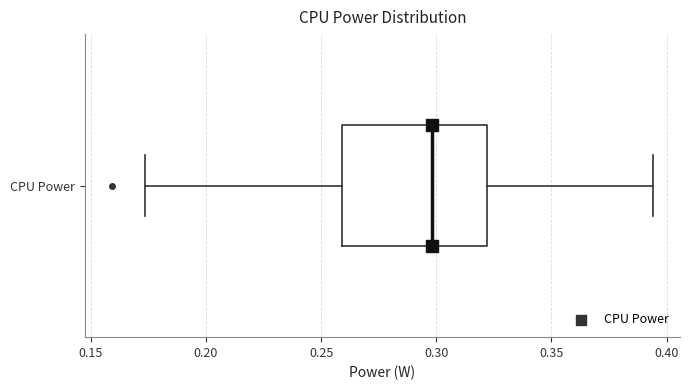

Read this box plot against the x-axis: the position of the median line, the range covered by the box, and the ends of both whiskers. The values are not printed on the chart, so give them approximately, as read against the axis.

median 0.300, box 0.260 to 0.320, whiskers 0.175 to 0.395